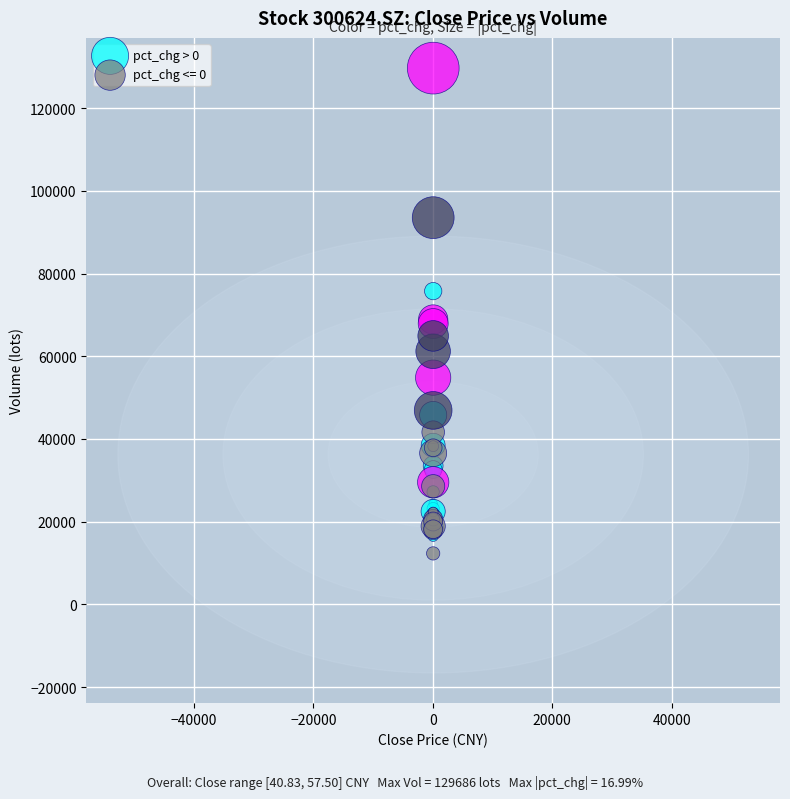

Which series reaches the maximum Y coordinate?

pct_chg > 0